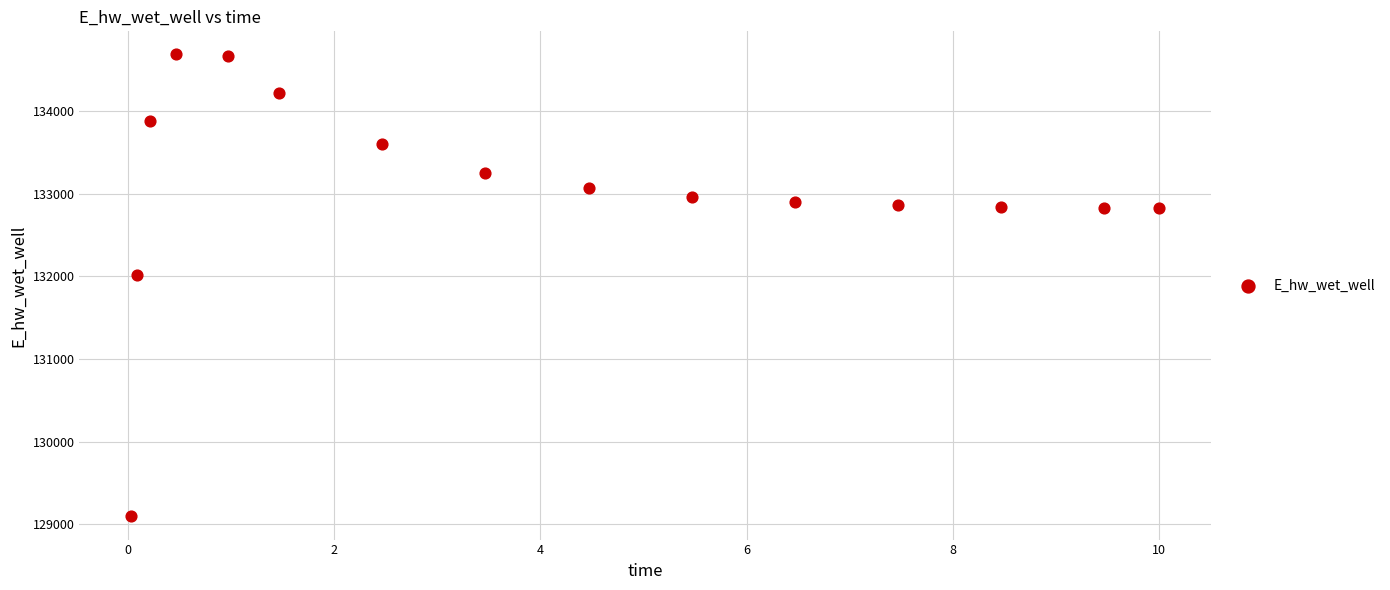

What Y value in the scatter plot is closest to 131891?

132013.3